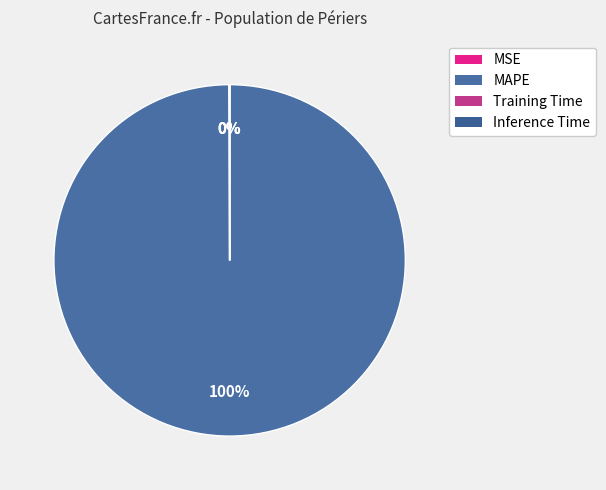

To the nearest percent, what is the difference between the MAPE and MSE slice percentages?

100%